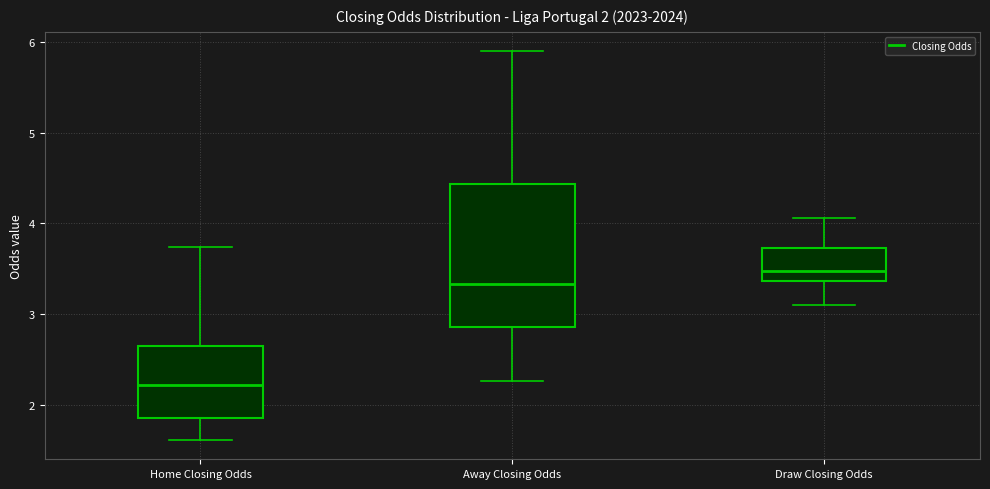

Comparing the boxes themselves (not the whiskers), which one is the tallest?

Away Closing Odds